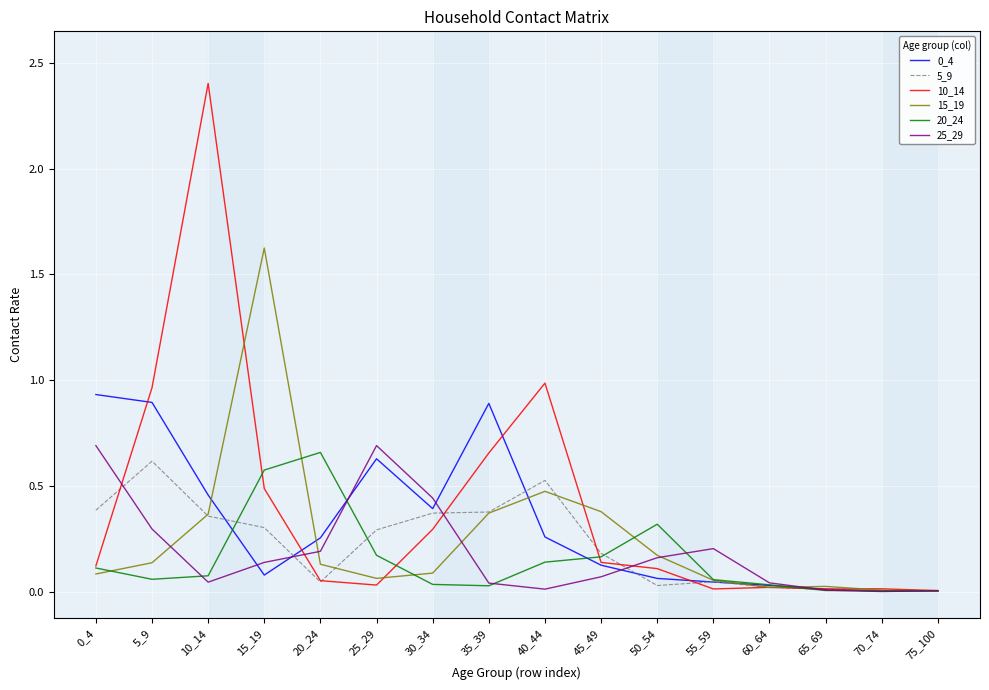

Which series has the largest range (max minus min)?

10_14